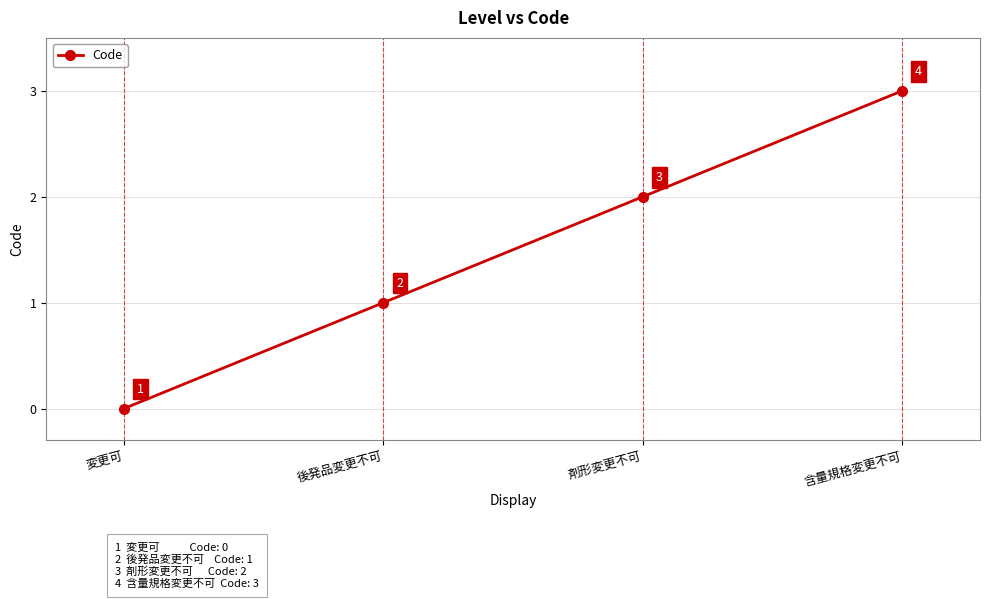

List the labels in order of value, smallest first.

変更可, 後発品変更不可, 剤形変更不可, 含量規格変更不可